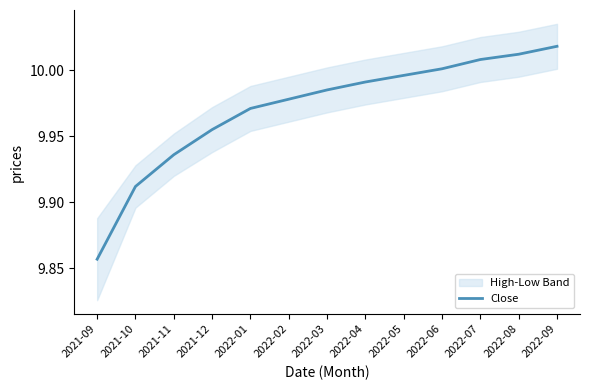

What position from the right is 2021-09?

13